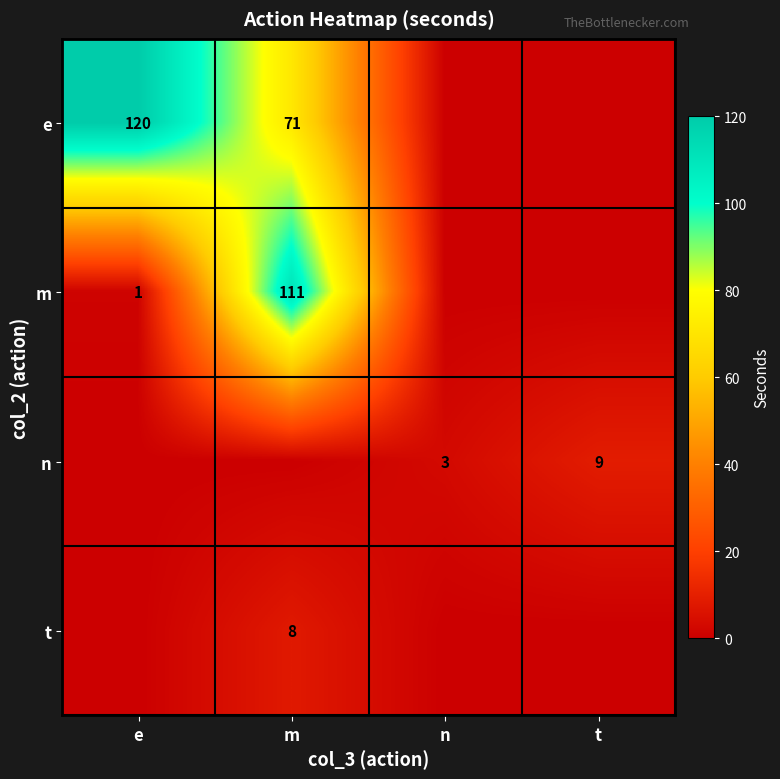

At how many categories does at least one series exceed 15?

2